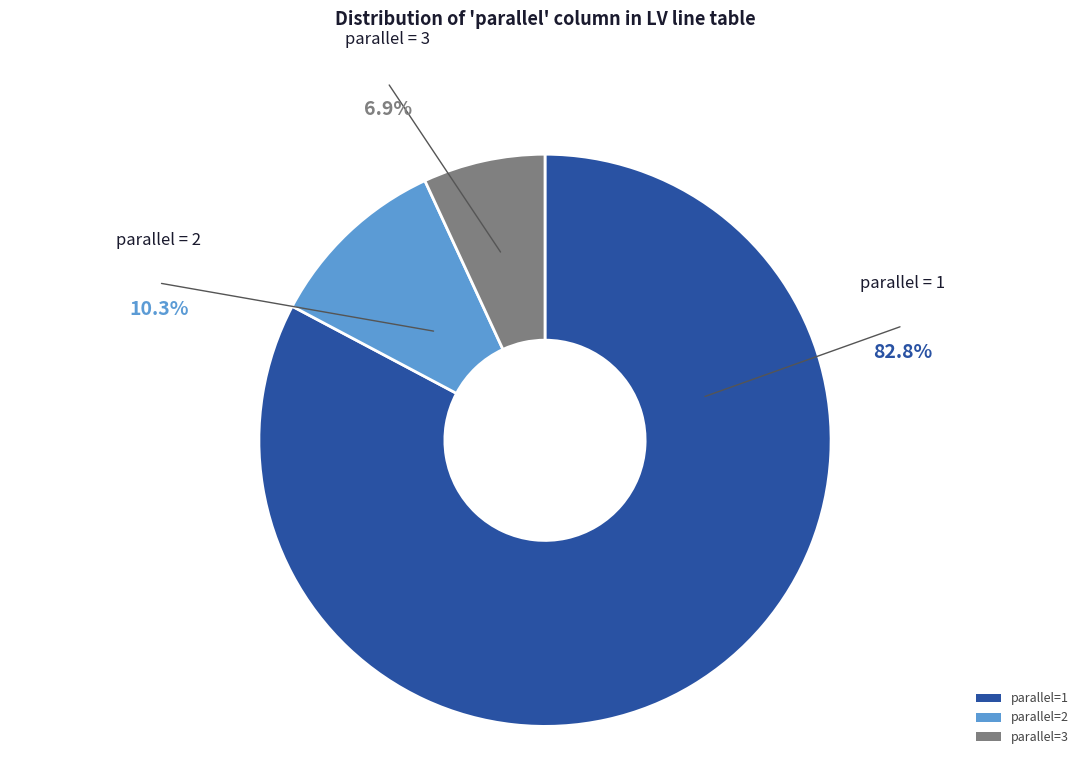

Is the sum of parallel=1 and parallel=2 greater than half?

Yes